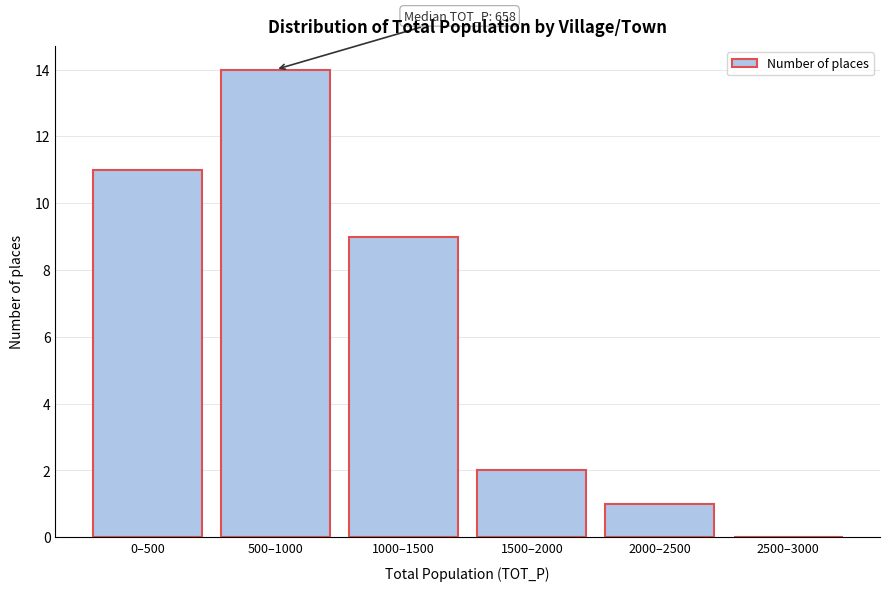

Reading left to right, transcribe all the data shown in this chart.

0–500=11	500–1000=14	1000–1500=9	1500–2000=2	2000–2500=1	2500–3000=0